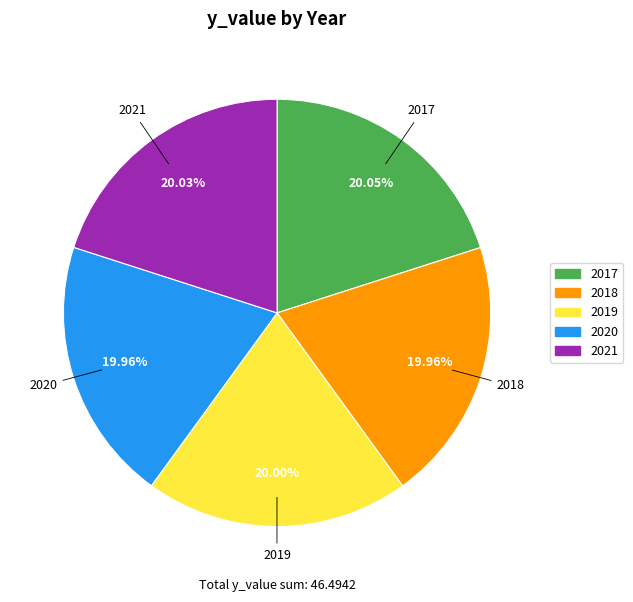

What percentage is the 2018 slice, to the nearest percent?

20%